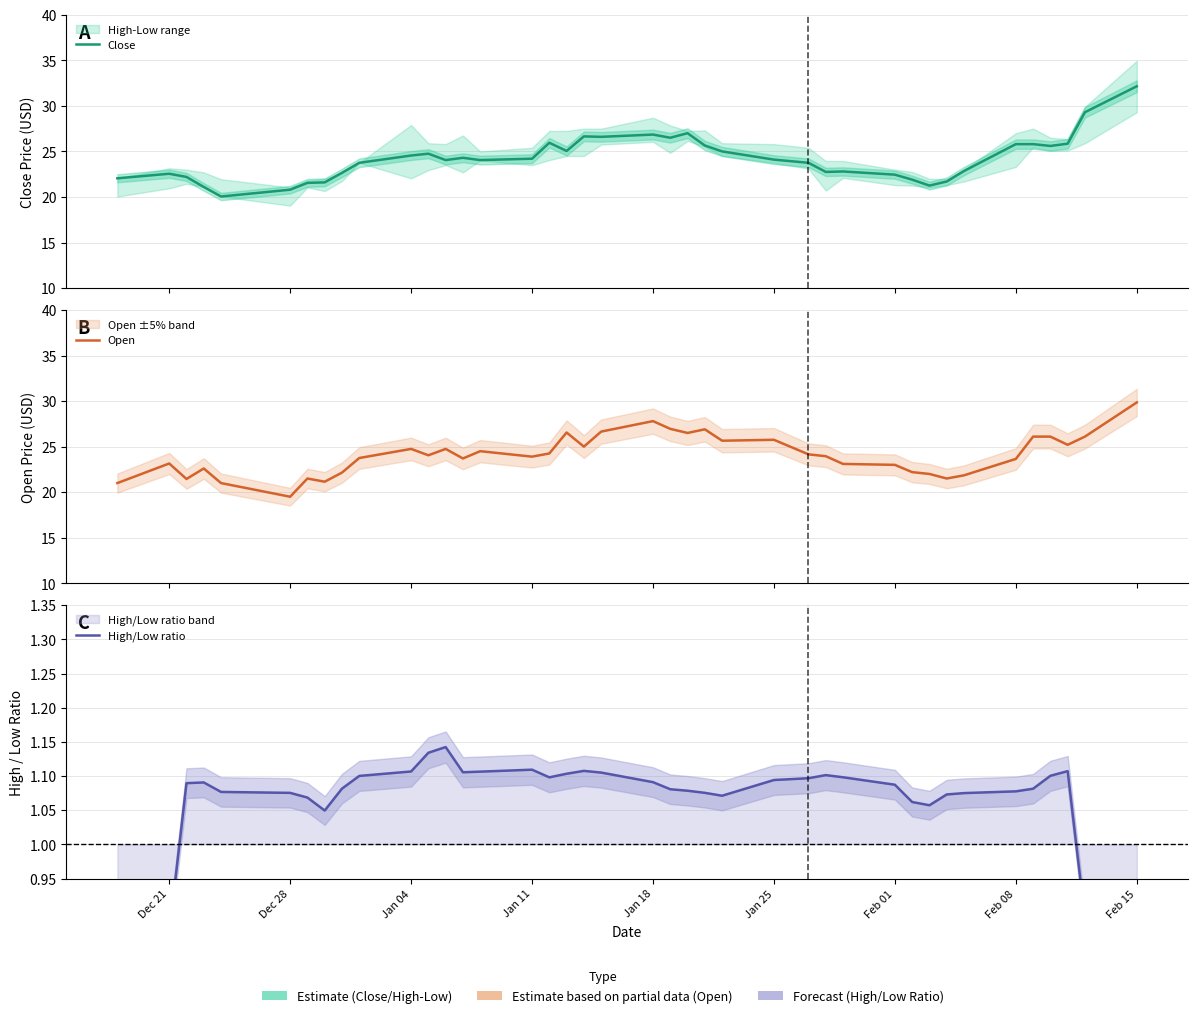

The Open series shows 23.0 at Feb 01. True or false?

True